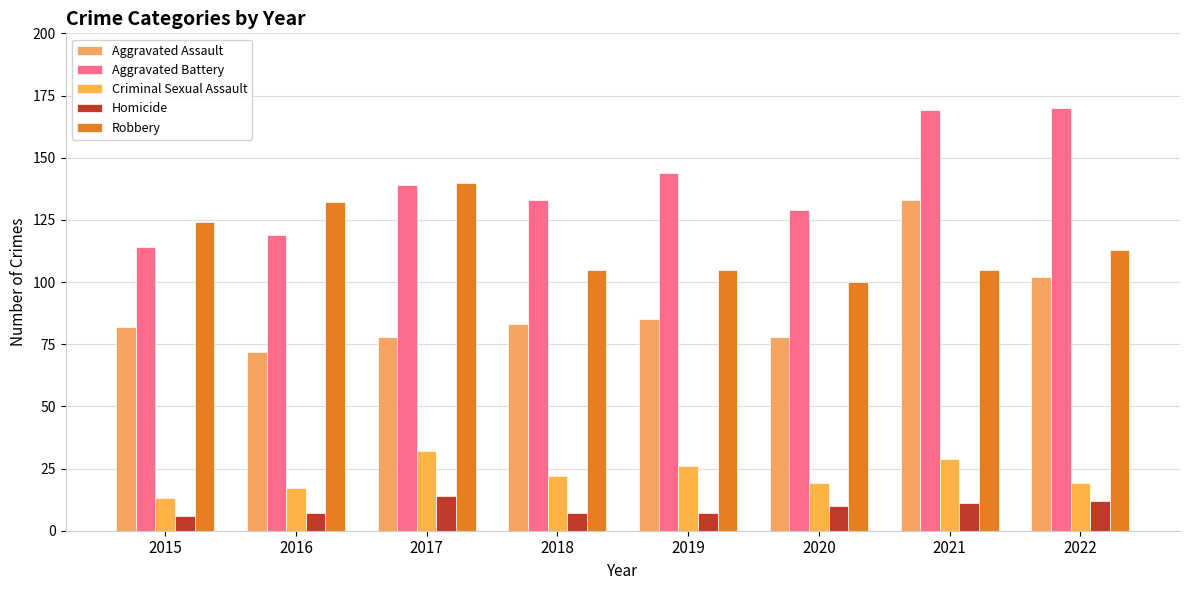

At which label does Aggravated Battery first exceed 139?

2019